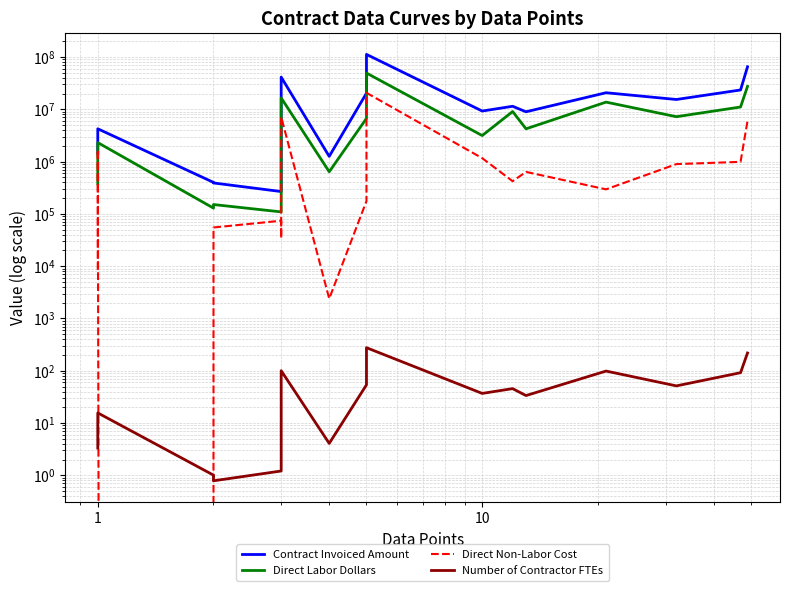

True or false: Contract Invoiced Amount and Direct Labor Dollars intersect in this chart.

False